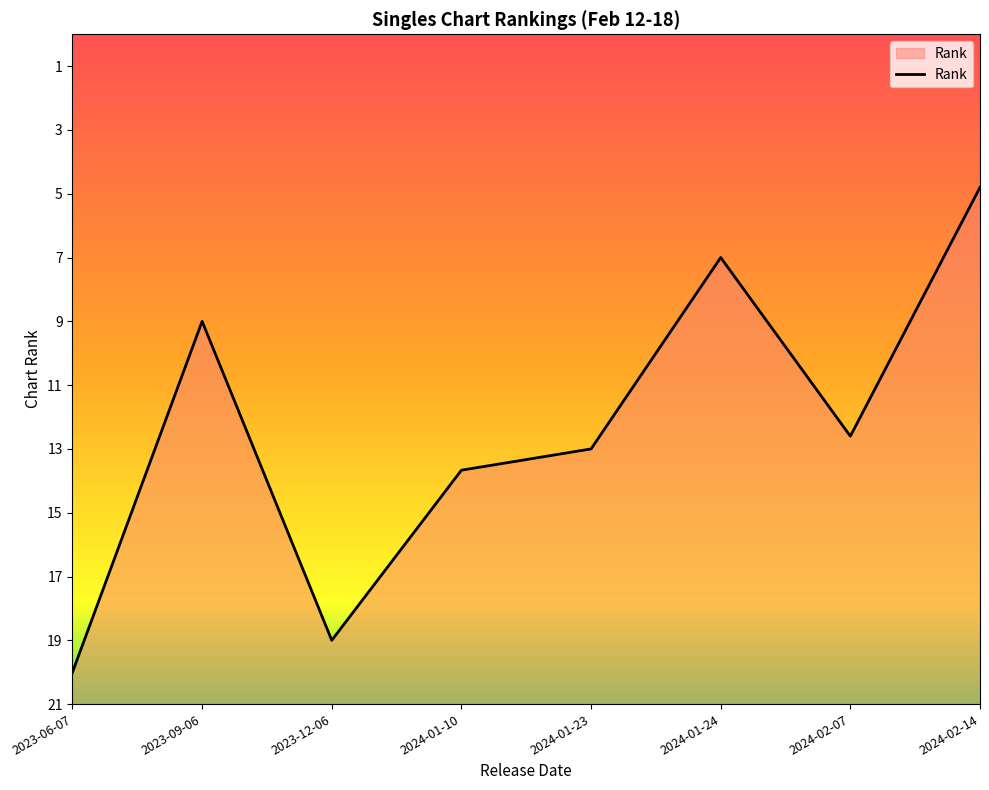

What is the label of the 3rd point from the right?

2024-01-24